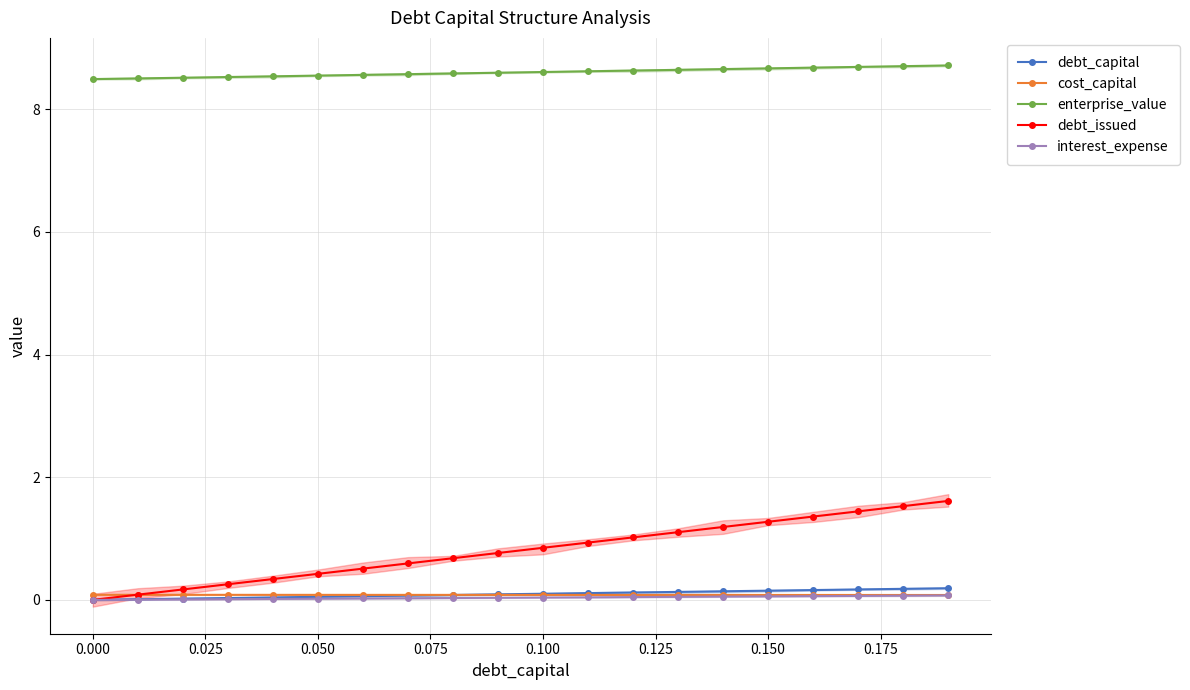

Which series has the largest range (max minus min)?

debt_issued